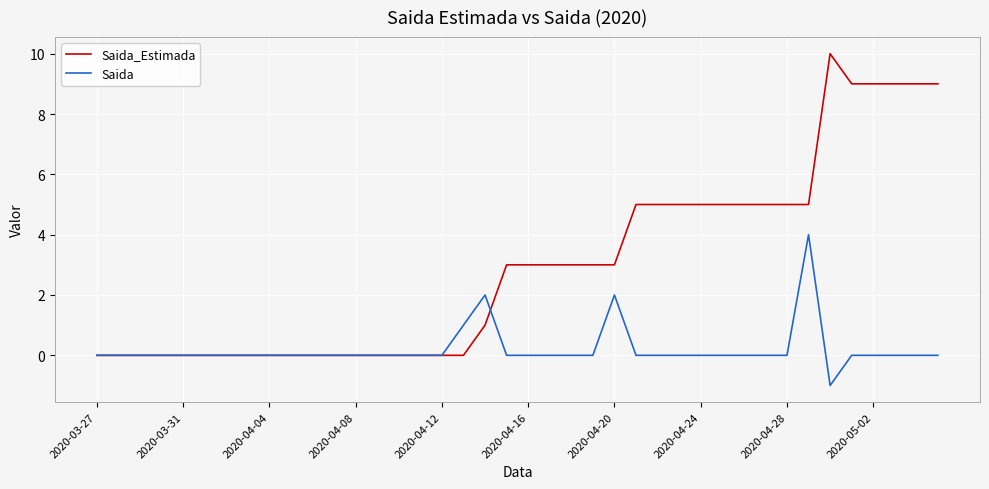

What are all the series names shown in the legend?

Saida_Estimada, Saida